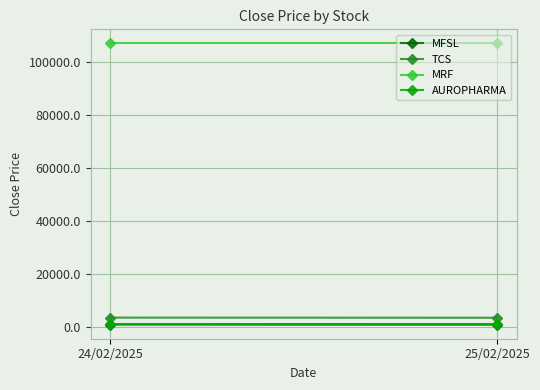

Count the number of data series in this chart.

4